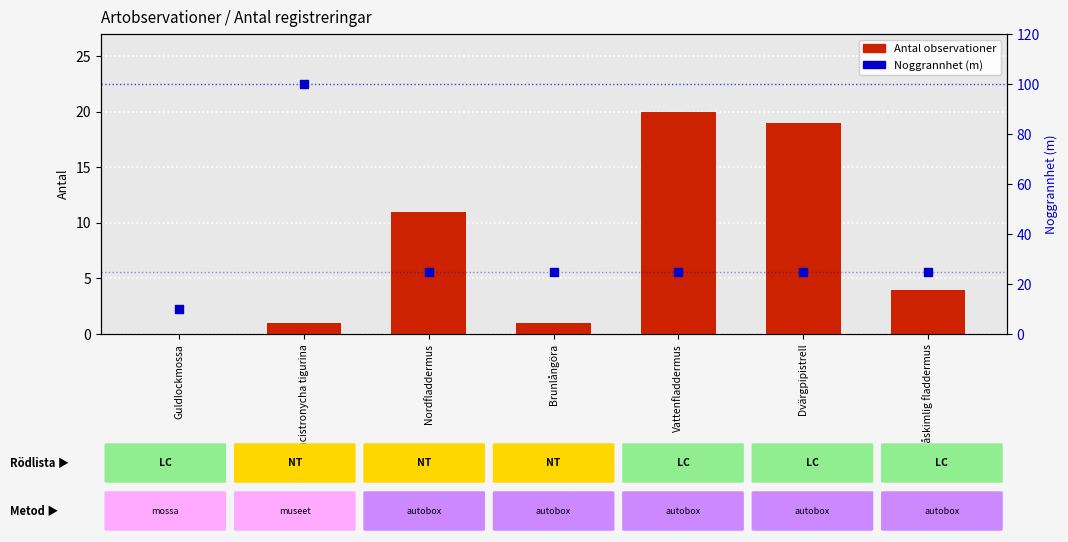

At how many categories does at least one series exceed 99?

1